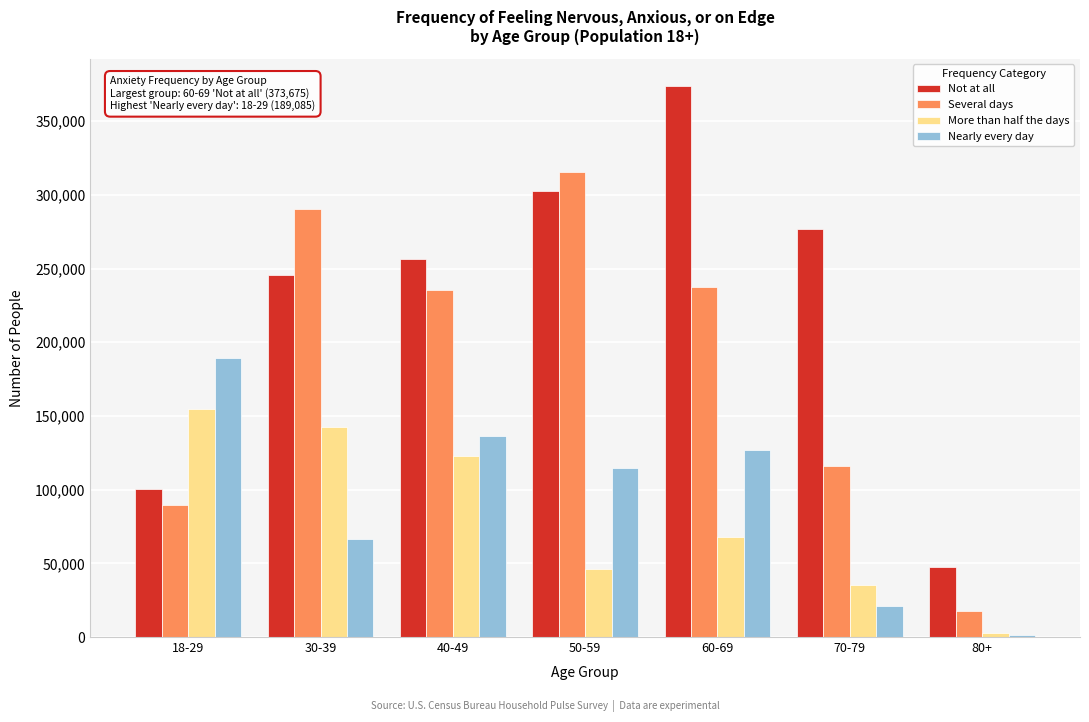

Reading left to right, extract all data points from this chart.

Not at all: 100777	245445	256384	302900	373675	276589	47255
Several days: 89880	290238	235318	315558	237211	115873	17784
More than half the days: 154931	142315	122834	46313	67649	35298	3057
Nearly every day: 189085	66617	136154	114671	126744	20862	1614